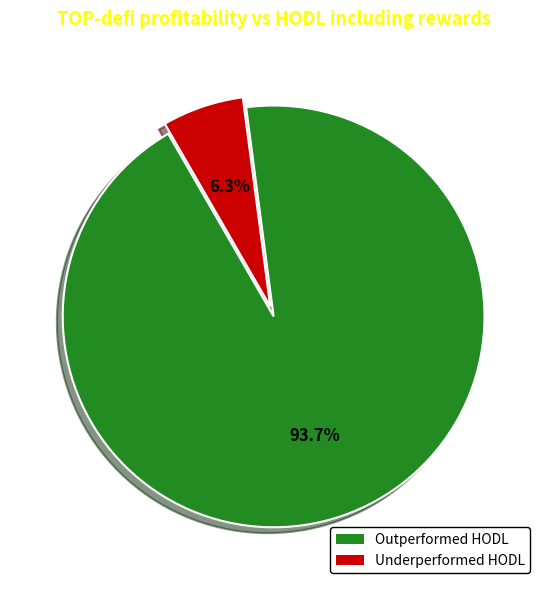

Is there any slice that represents more than half of the pie?

Yes